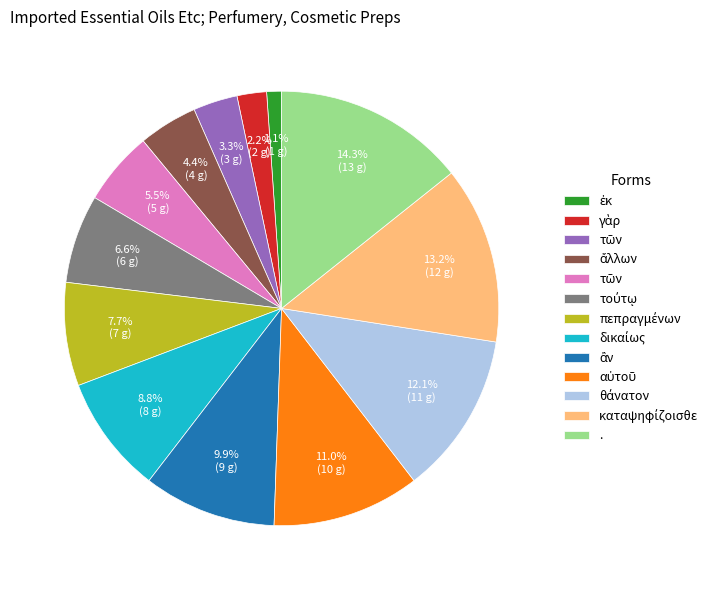

Is there any slice that represents more than half of the pie?

No